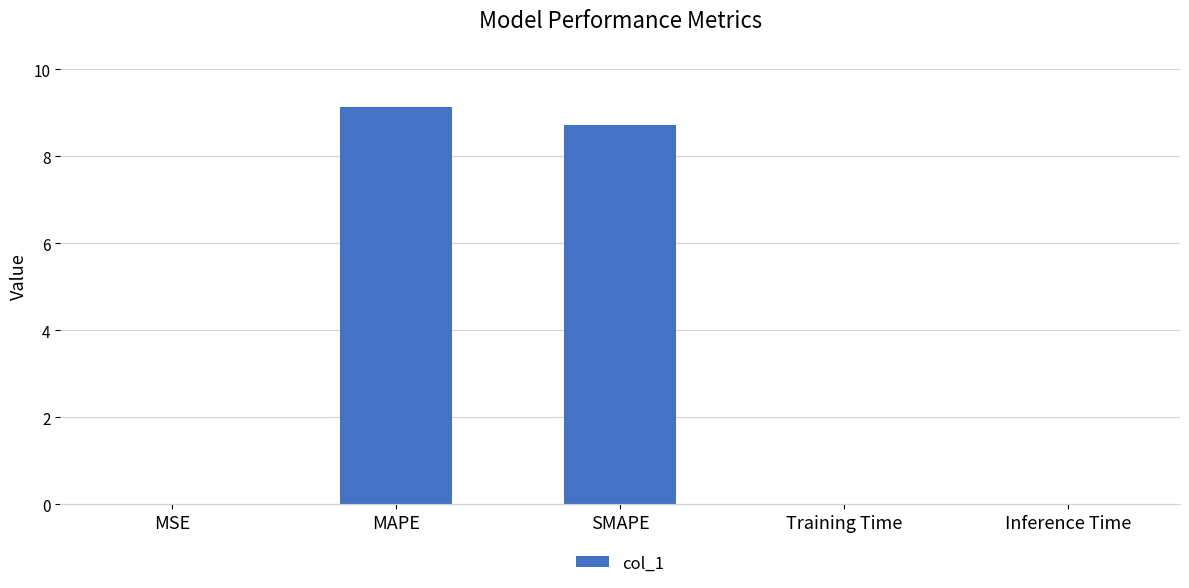

Between MAPE and SMAPE, which is larger?

MAPE